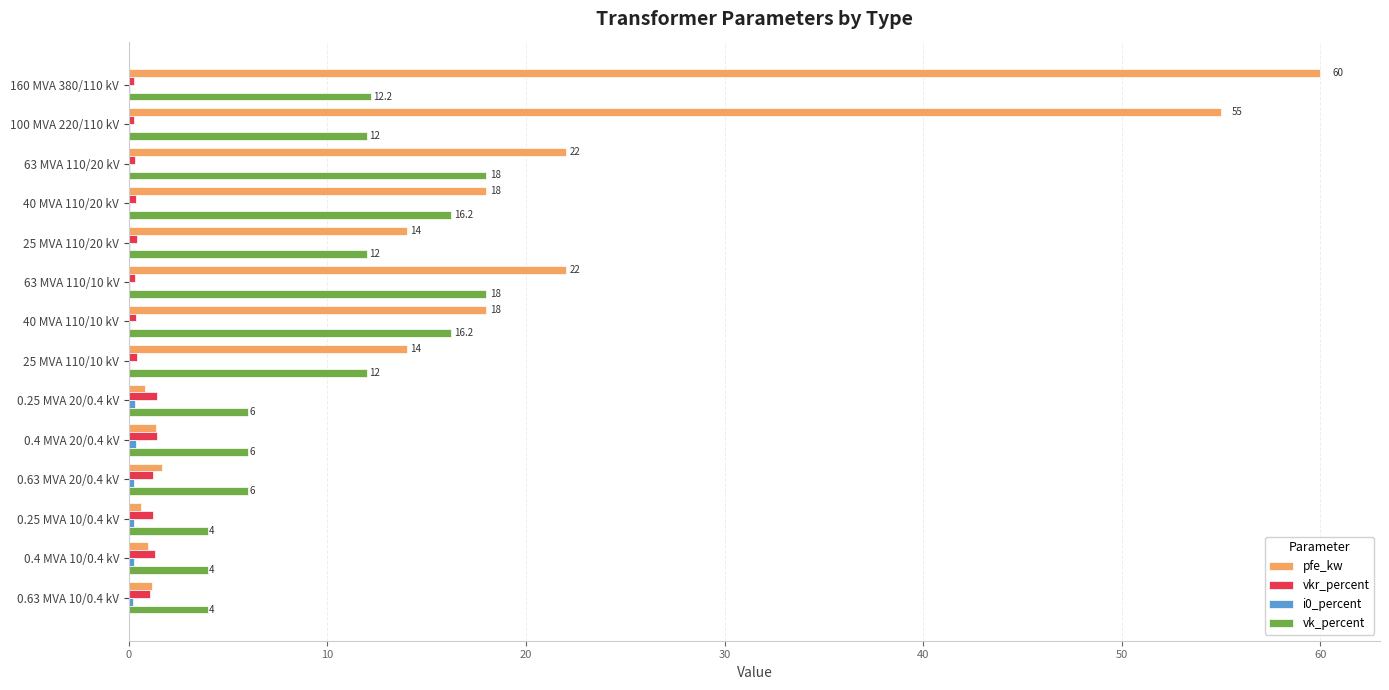

Which label corresponds to the largest value in the chart?

160 MVA 380/110 kV